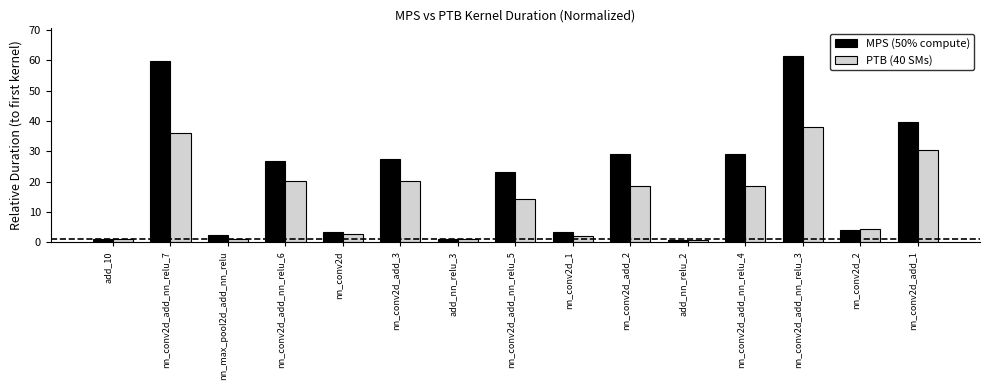

Which category has the highest value across all series?

nn_conv2d_add_nn_relu_3